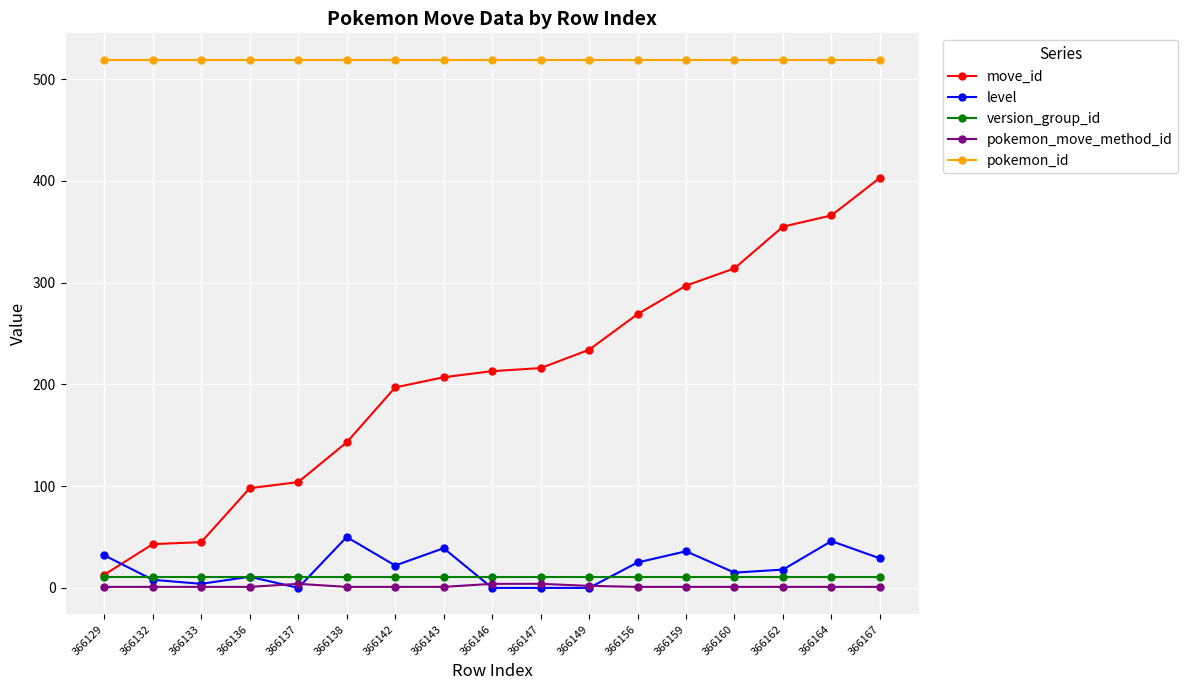

Is it true that pokemon_id equals 143 at 366142?

False